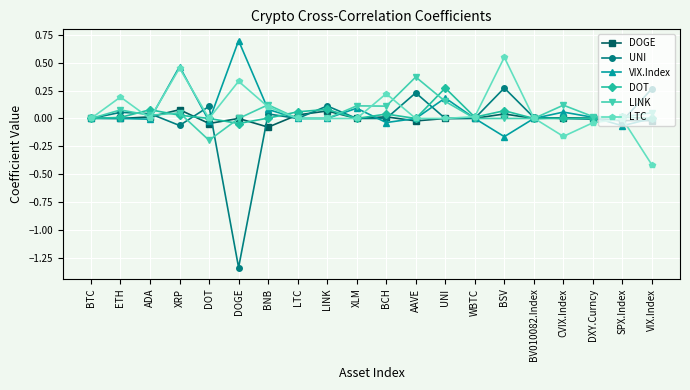

Where is the first local maximum for DOT?

ADA